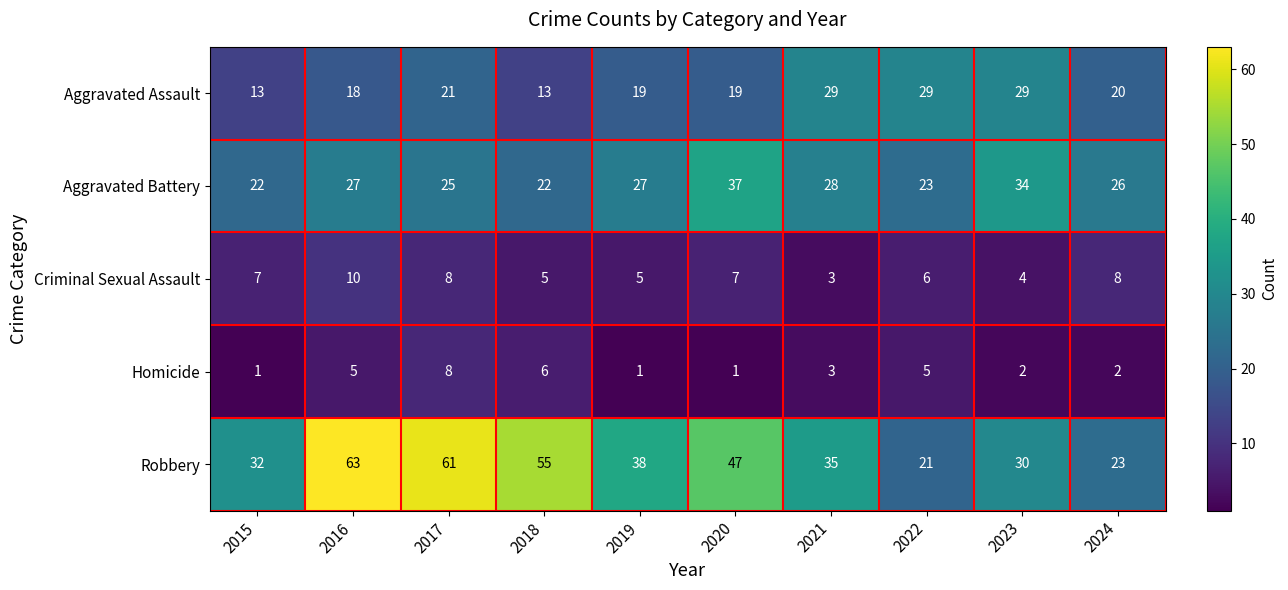

What is the total value across all series at 2018?

101